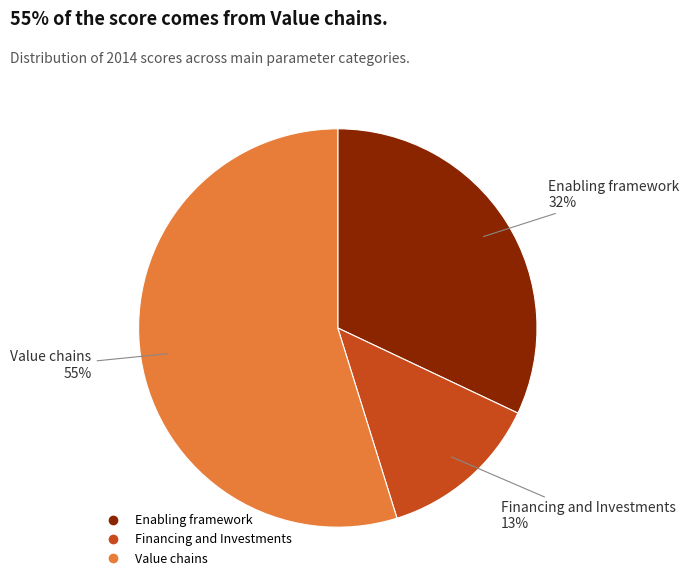

Is there any slice that represents more than half of the pie?

Yes